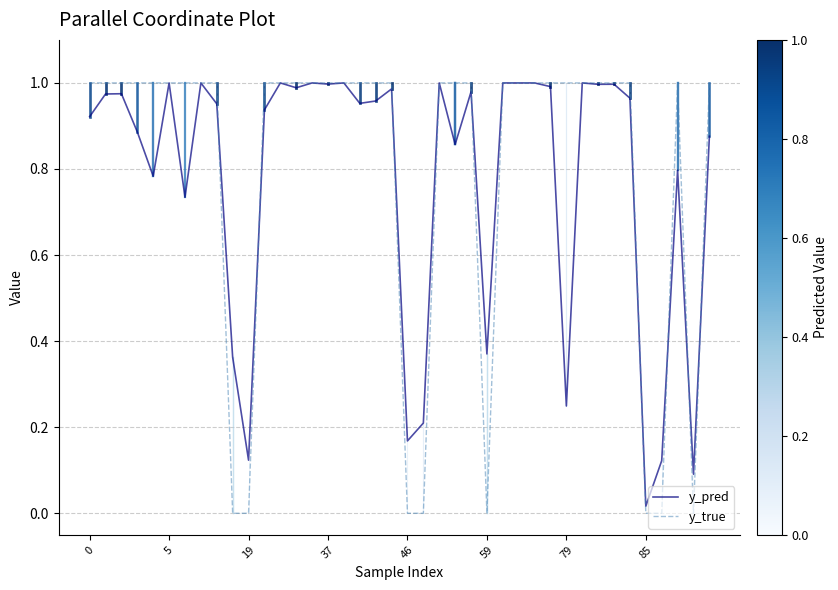

Which series has the widest spread of values?

y_true